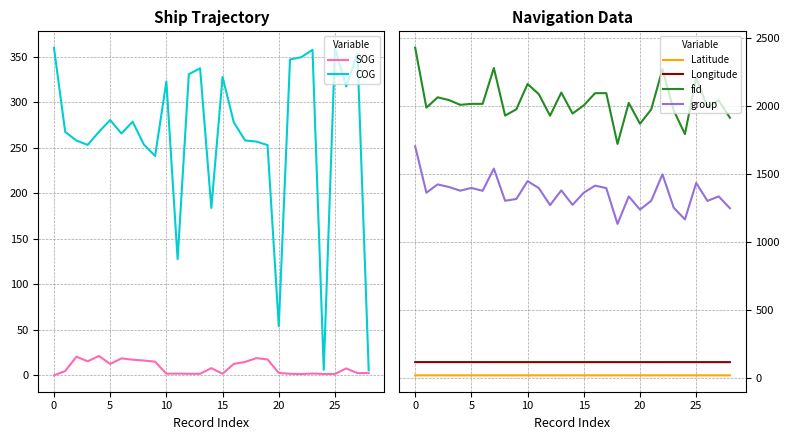

True or false: Latitude and Longitude intersect in this chart.

False